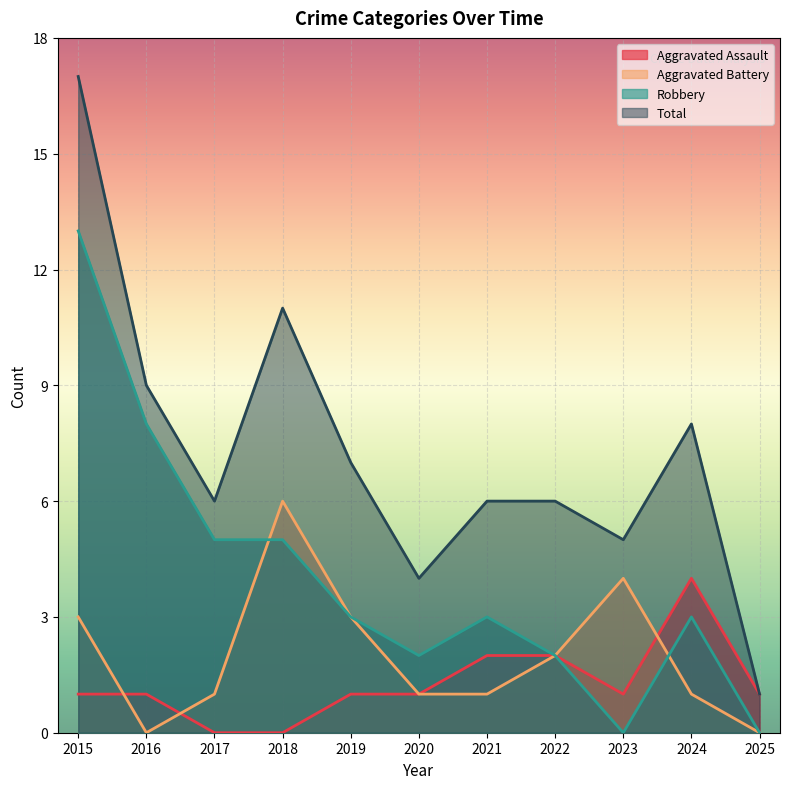

Which series has the largest range (max minus min)?

Total